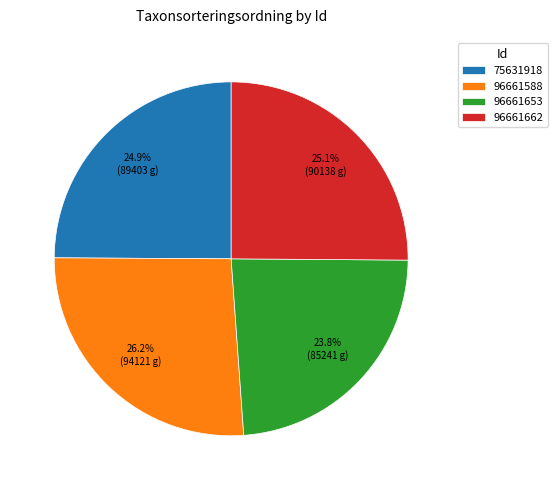

Is 96661588 the majority of the pie?

No